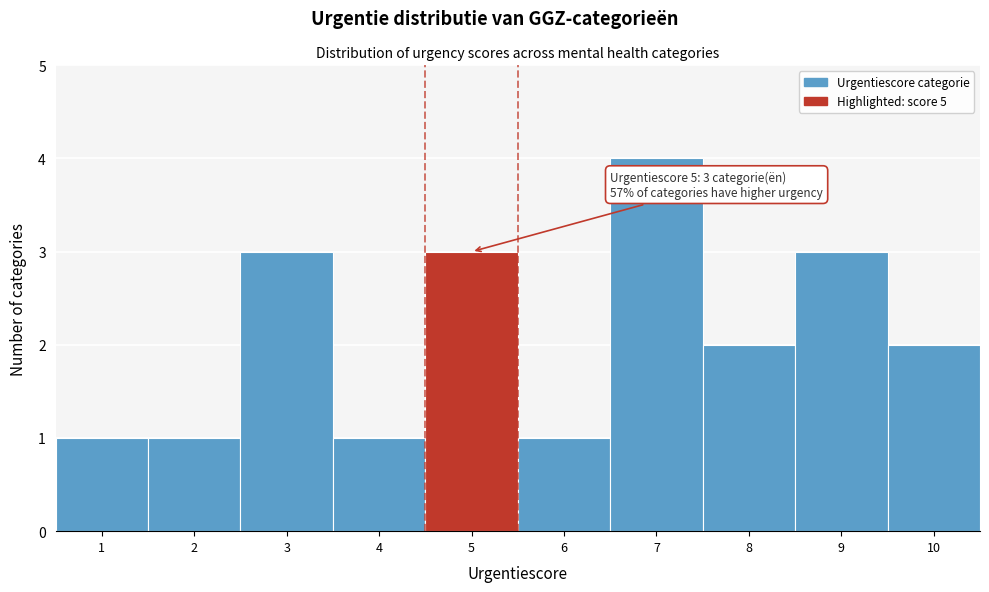

Over which range of the x-axis is the bar tallest?

6.5 to 7.5